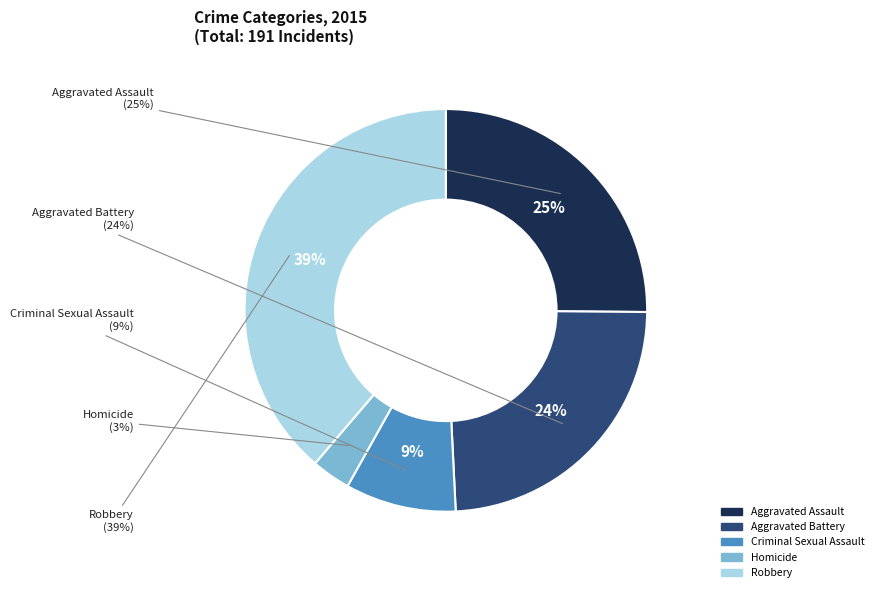

Which category has the biggest portion of the pie?

Robbery